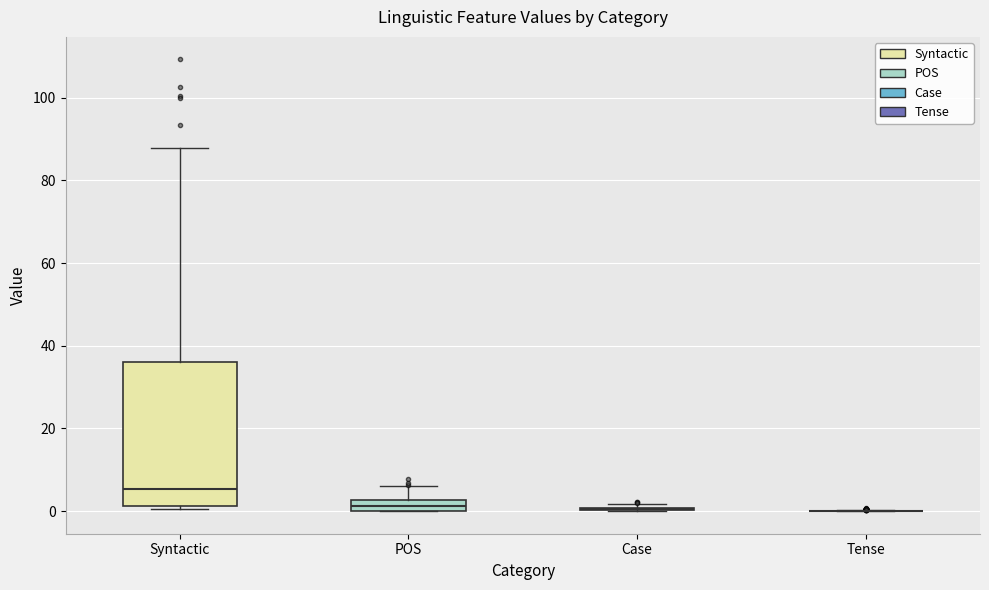

Where does the upper whisker of the box for POS end on the y-axis? The values are not printed on the chart, so give them approximately, as read against the axis.

6